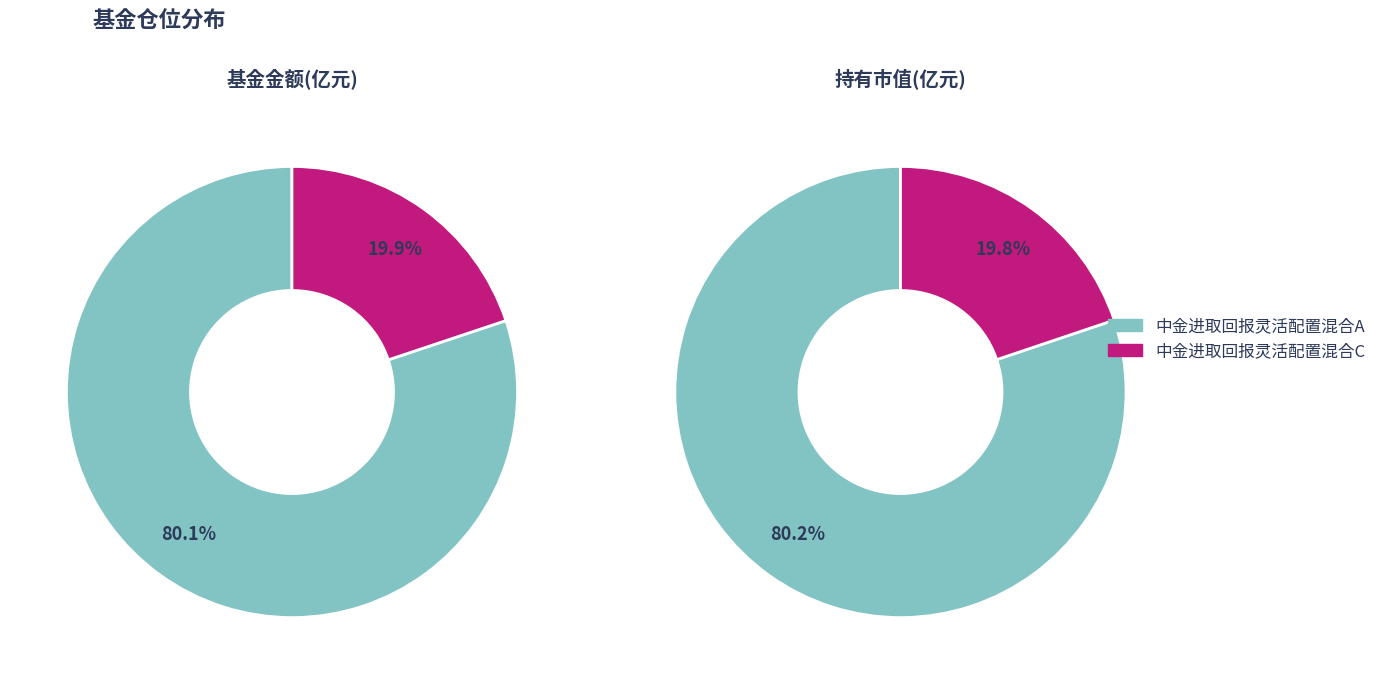

Which series has the largest range (max minus min)?

基金金额